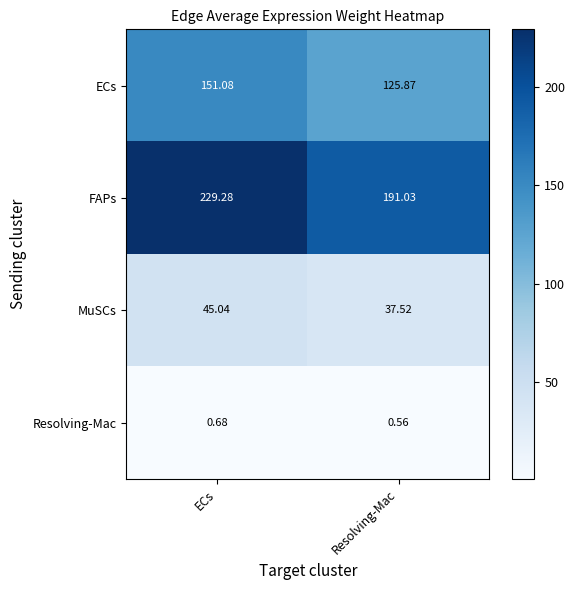

At which category does the chart reach its peak across all series?

ECs